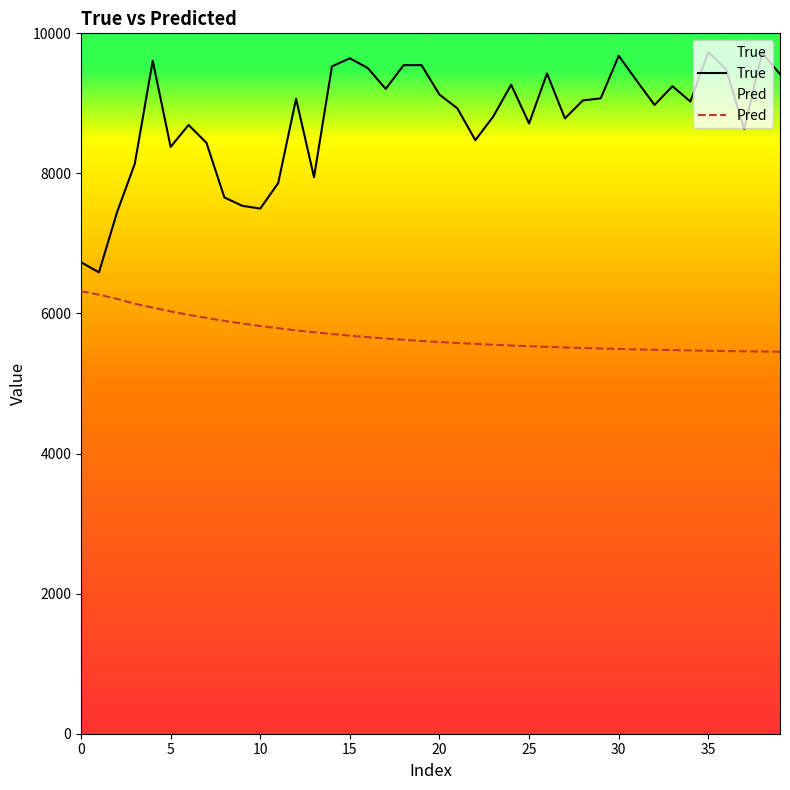

Is it true that True equals 9721.0 at 38?

True